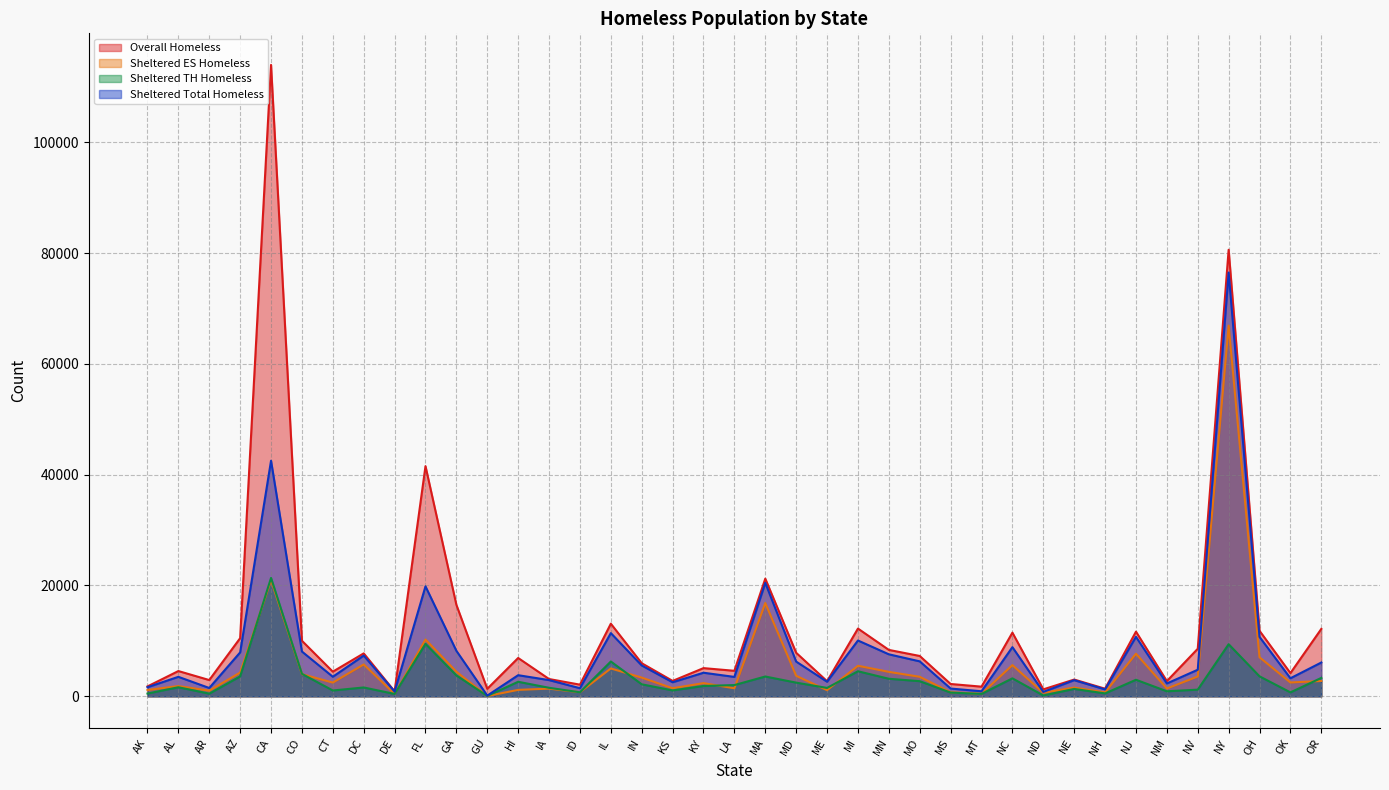

List the labels in order of Sheltered ES Homeless value, smallest first.

GU, DE, MT, ND, NH, MS, ID, AR, ME, AK, HI, IA, NM, LA, KS, NE, AL, KY, CT, OK, OR, IN, MO, NV, MD, CO, AZ, MN, GA, IL, MI, NC, DC, OH, NJ, FL, MA, CA, NY